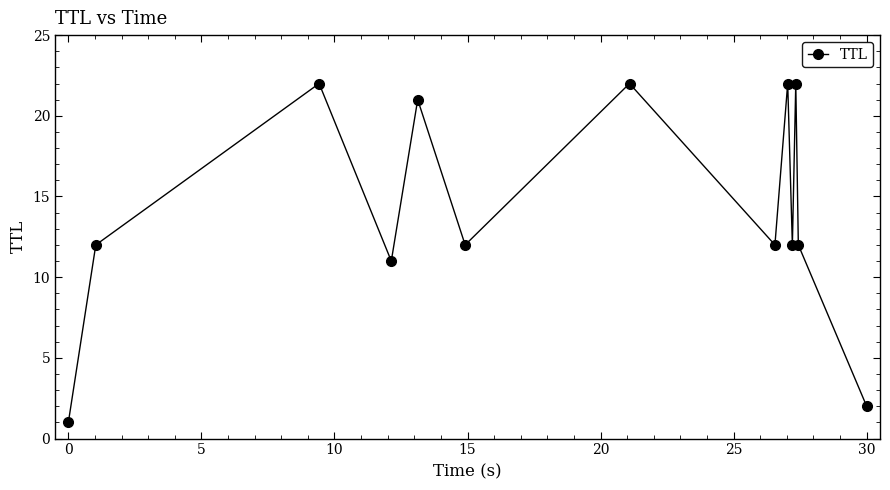

Reading left to right, transcribe all the data shown in this chart.

1	12	22	11	21	12	22	12	22	12	22	12	2